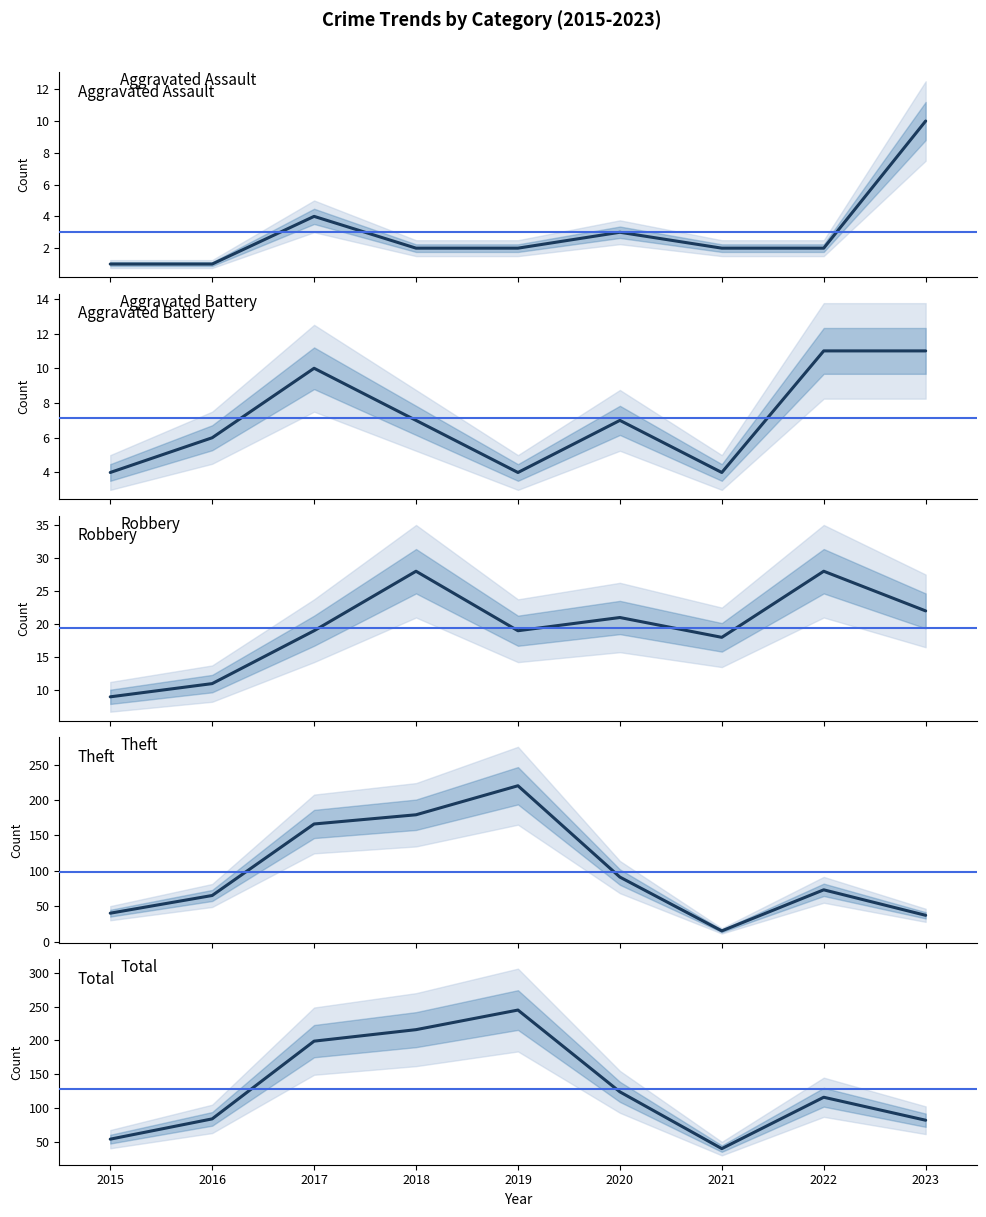

True or false: Aggravated Battery has a value of 2 at 2017.

False